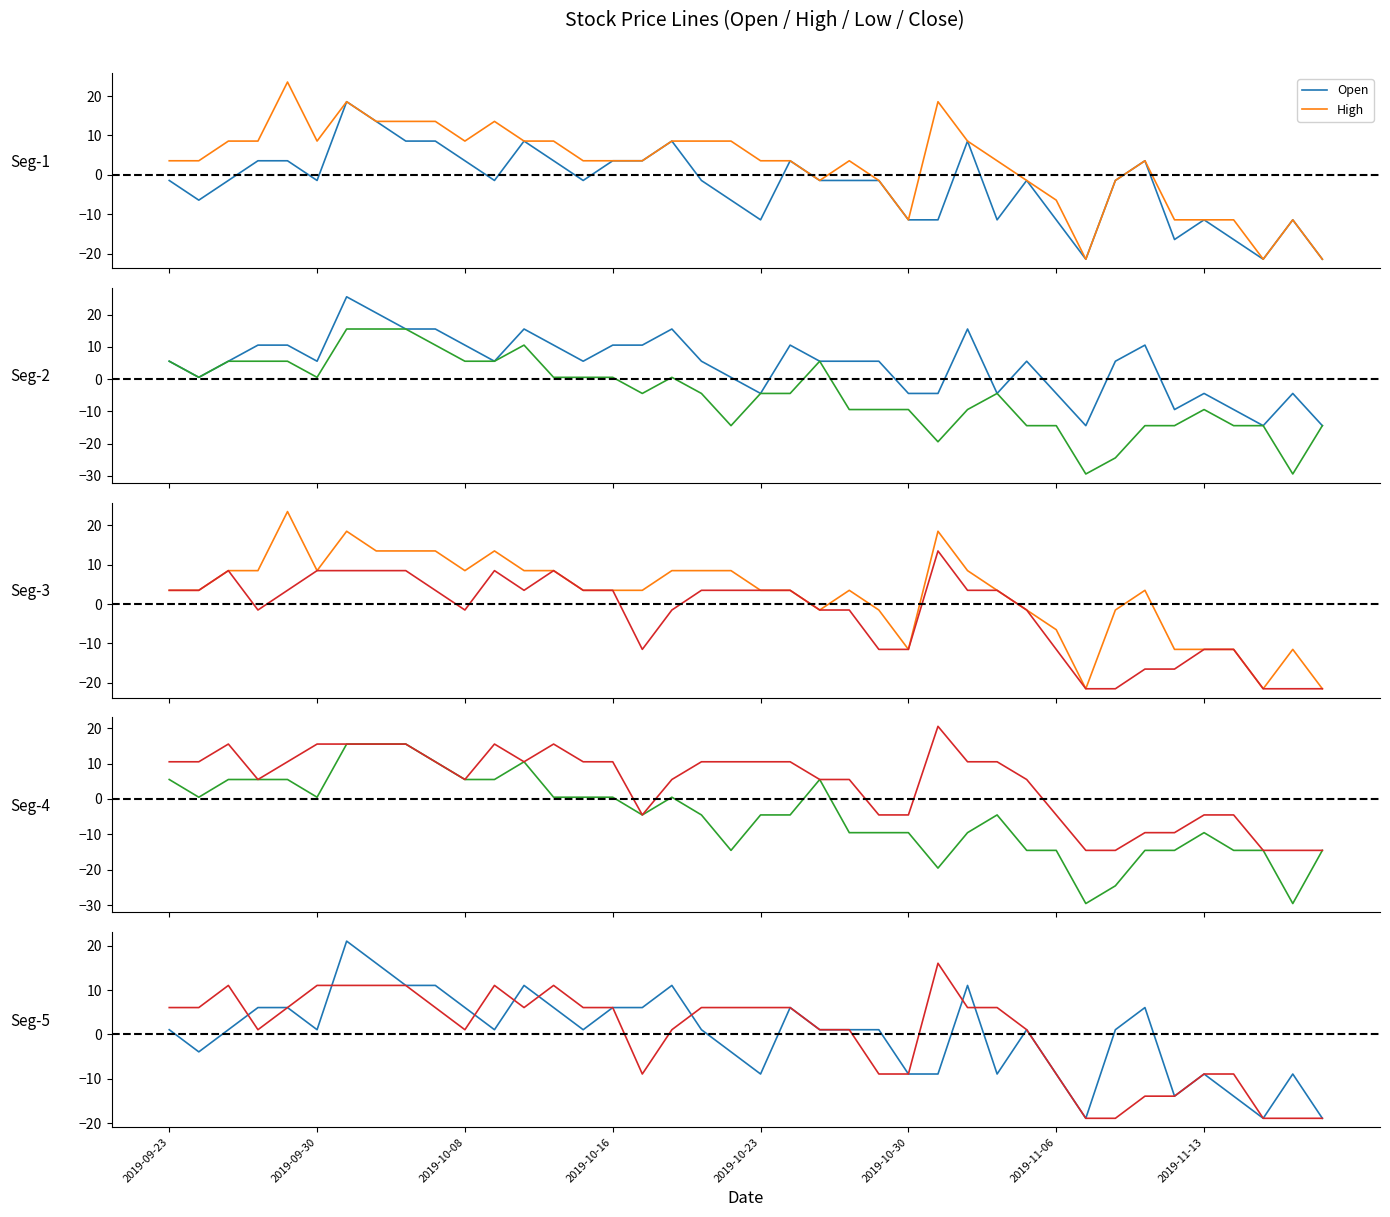

Between 29 and 25, which is larger?

29